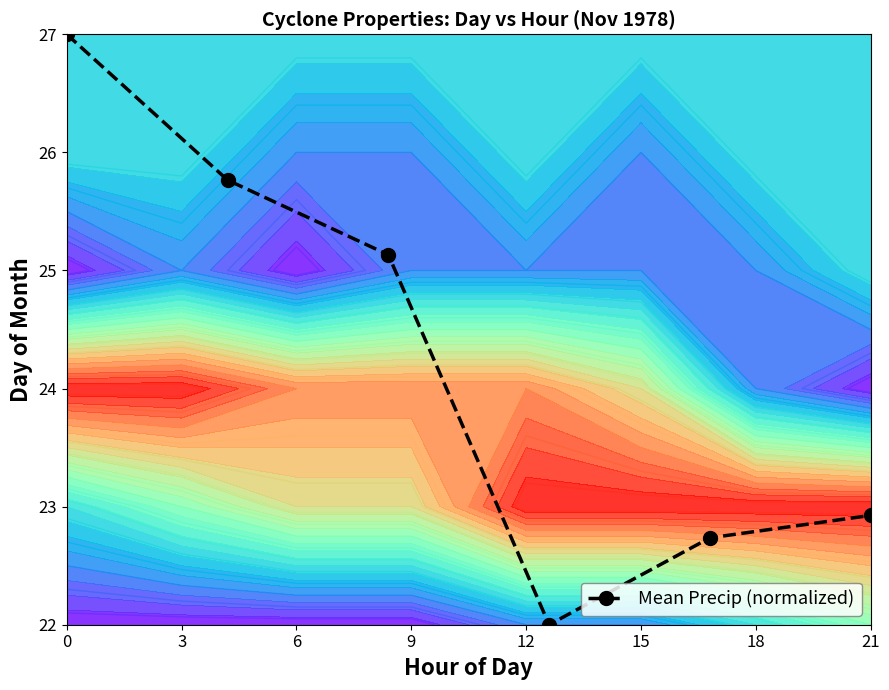

How many interior local valleys does the Mean Precip (normalized) series have?

1